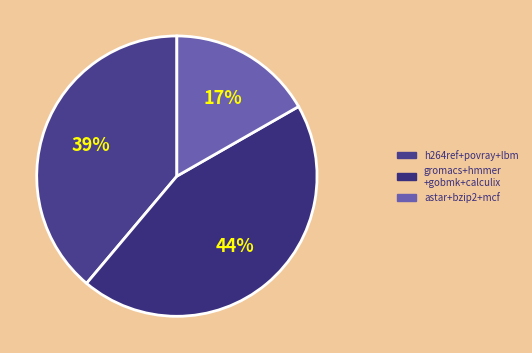

What is the smallest slice in the pie chart?

astar+bzip2+mcf